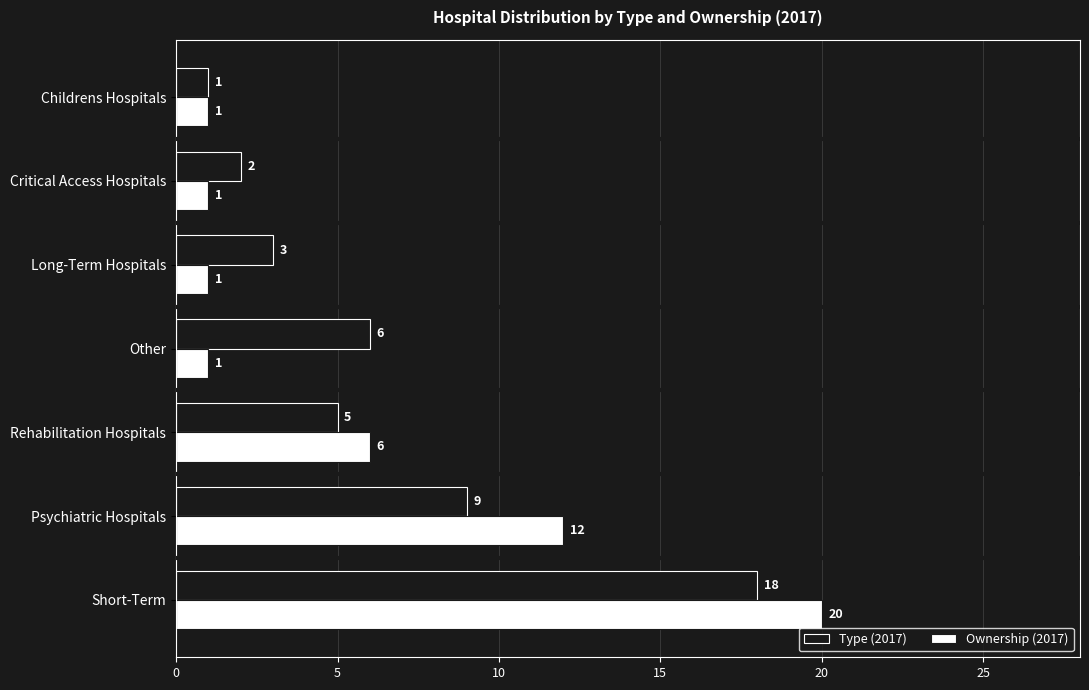

How many Ownership (2017) values are between 1 and 12?

6